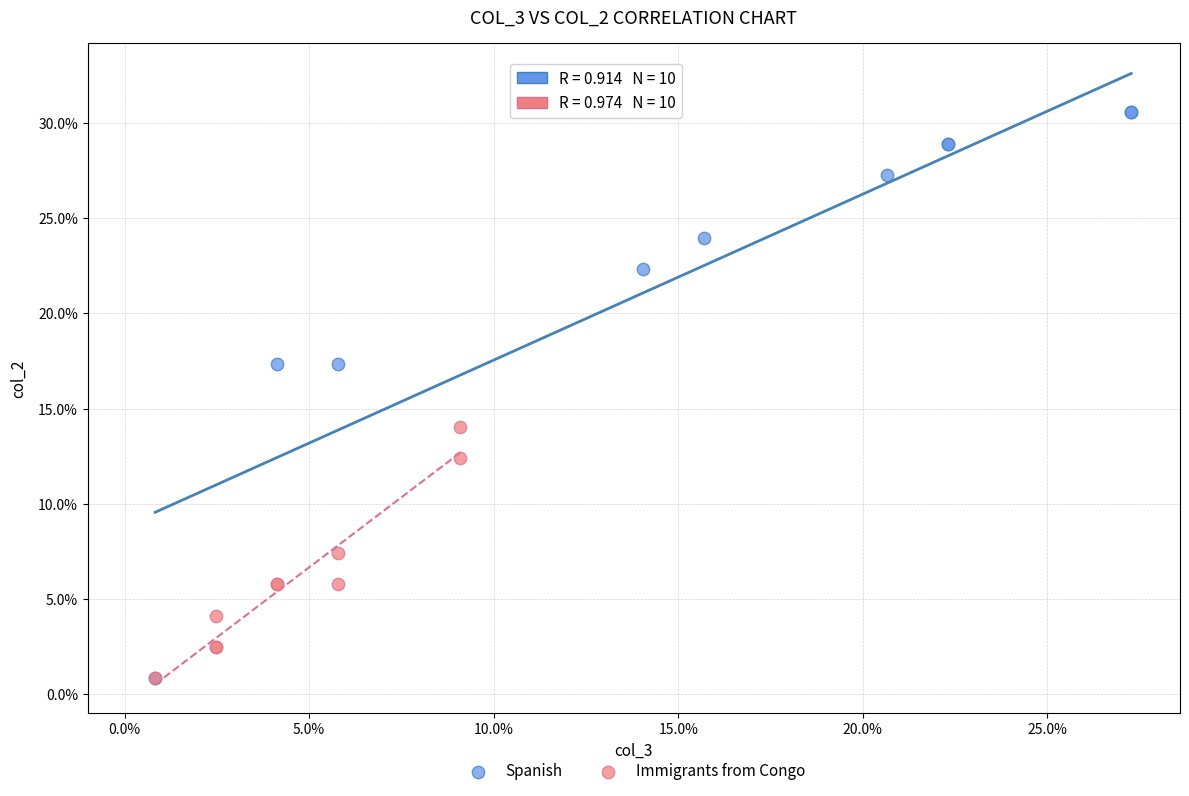

Which series contains the highest Y value?

Spanish